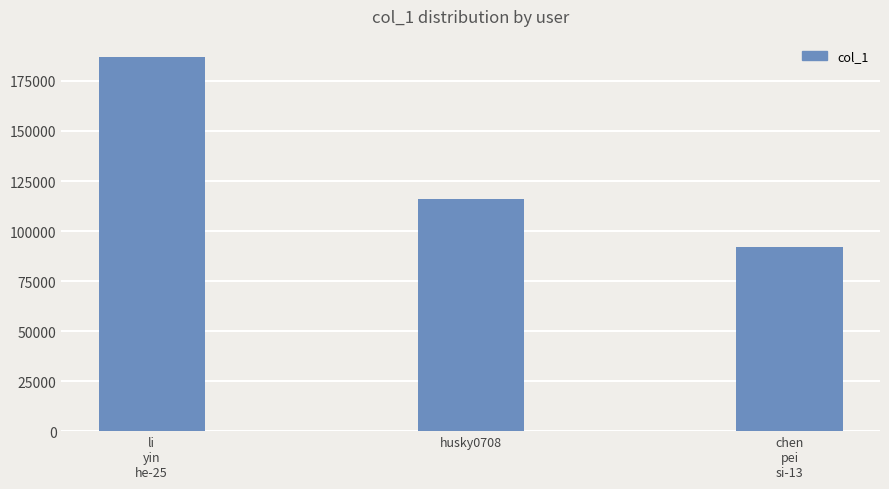

Does the chart contain any negative values?

No